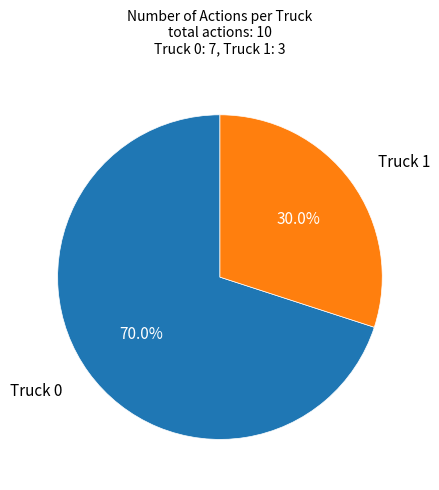

How much of the chart is everything except Truck 0?

30.0%